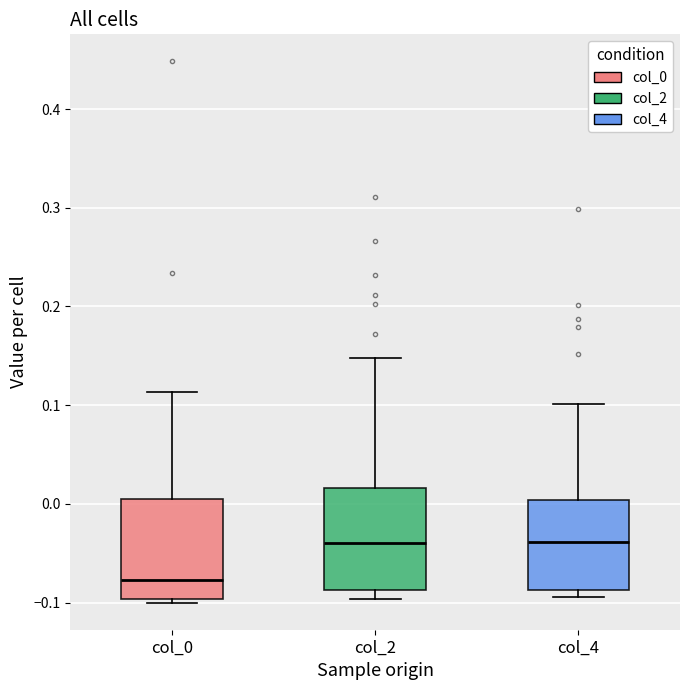

Which box's median line is the lowest?

col_0